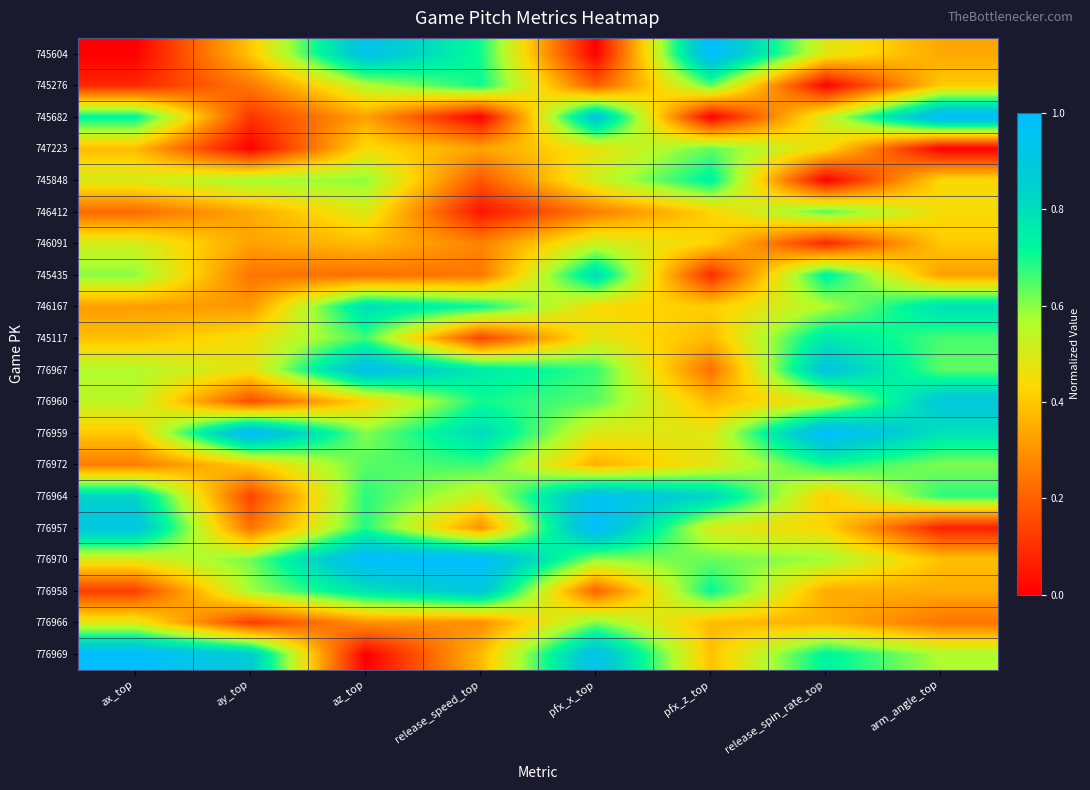

What is the spread (max minus min) of values at pfx_x_top?

1.0